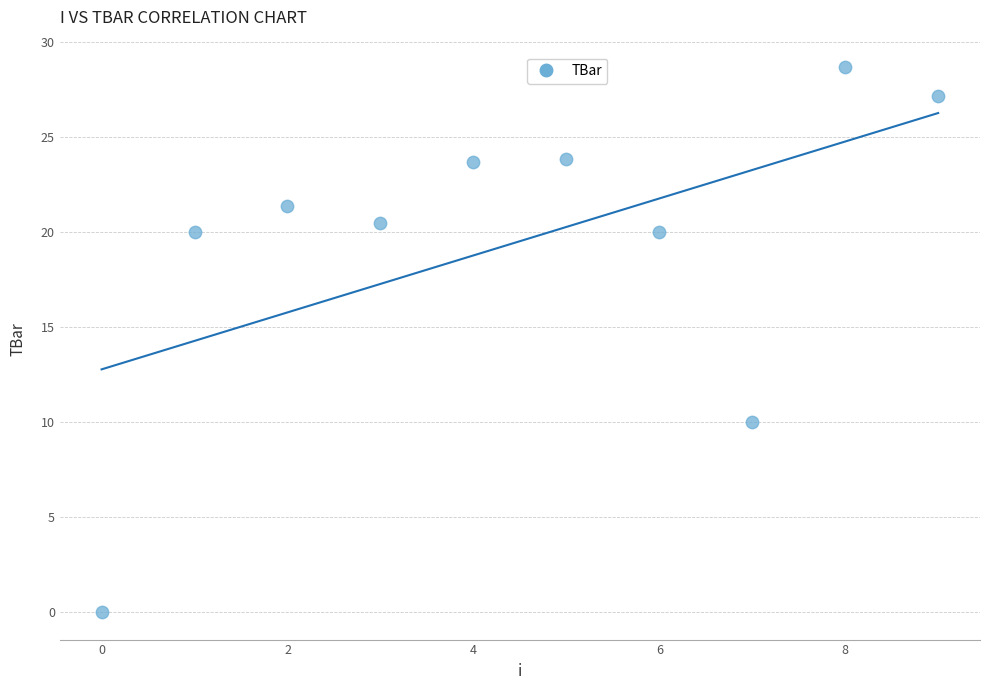

What is the range of Y values (max minus min)?

28.7